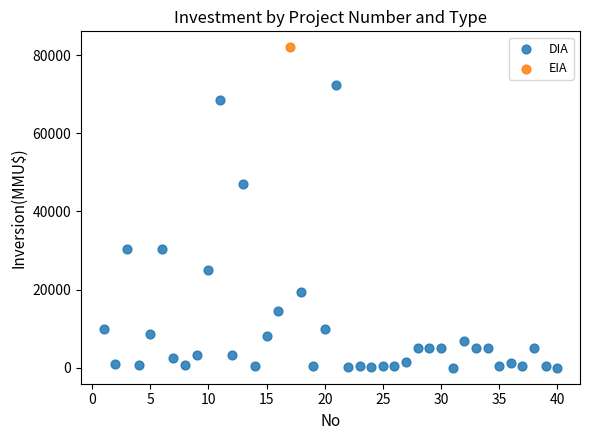

What are all the series names shown in the legend?

DIA, EIA